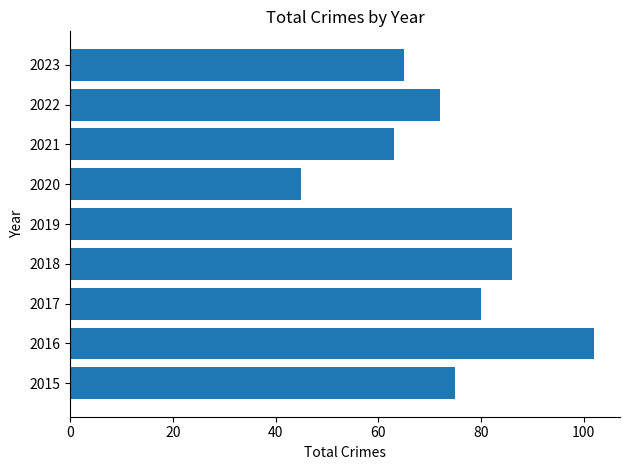

What is the average value?

75